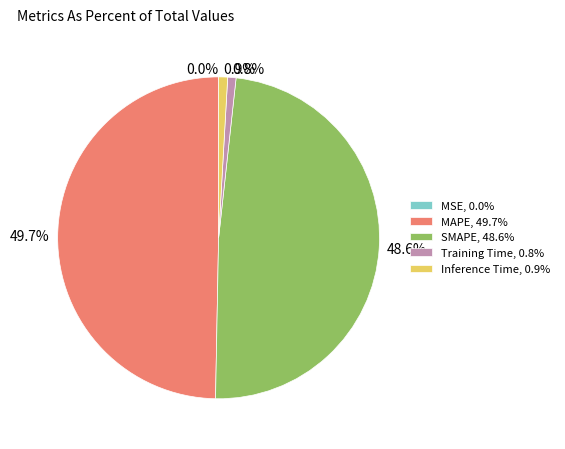

Does SMAPE, 48.6% account for over 50% of the chart?

No